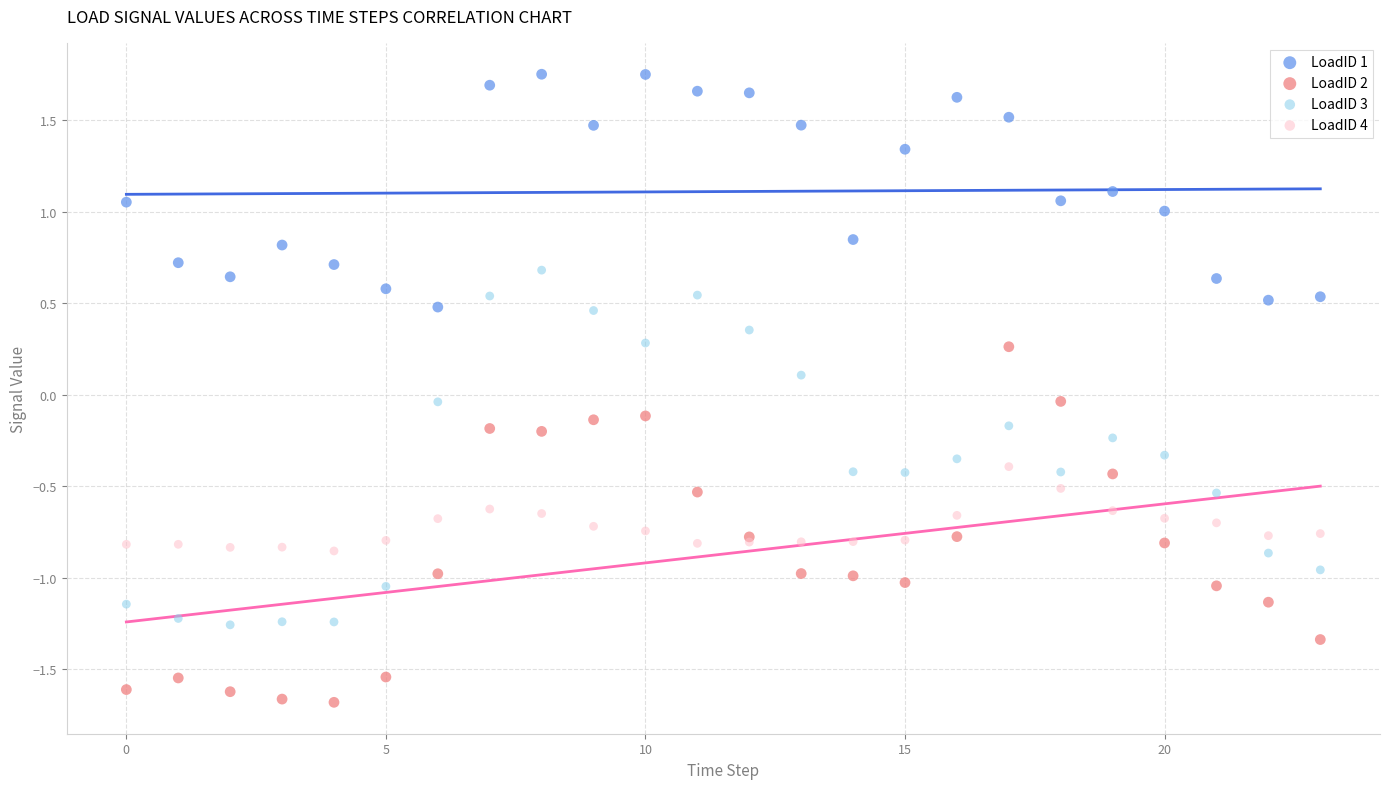

Which series contains the lowest Y value?

LoadID 2